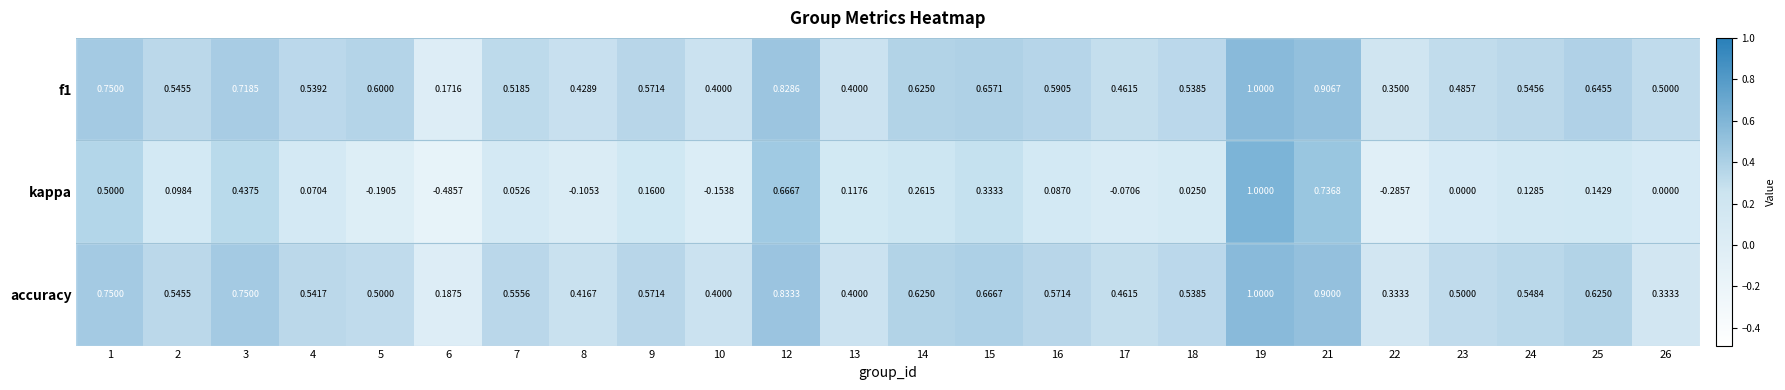

Between 18 and 19, which series saw the biggest shift?

kappa